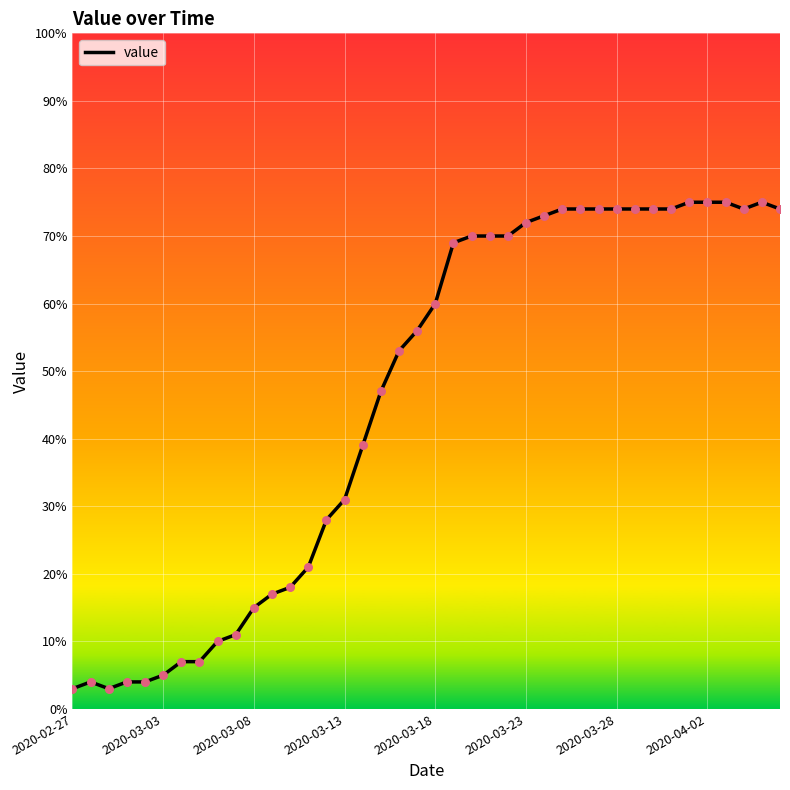

What is the difference between the maximum and minimum values?

72